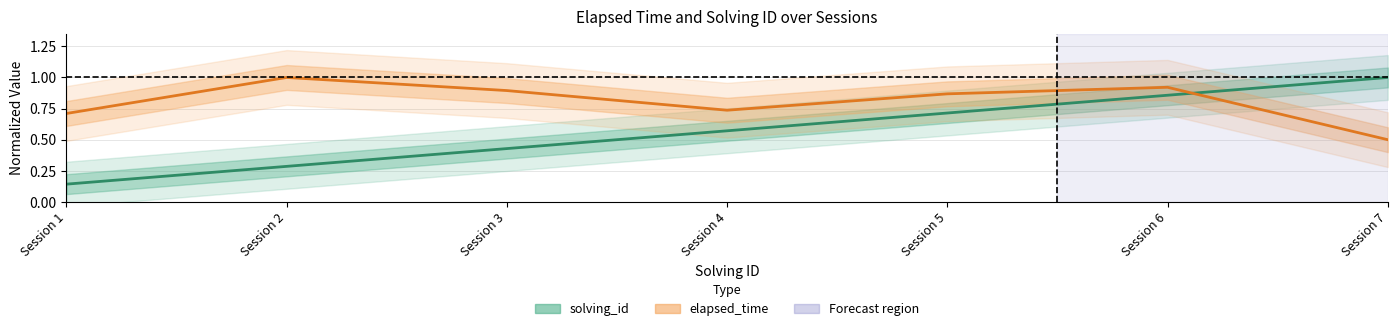

Is this an area chart (filled region under the line)?

No